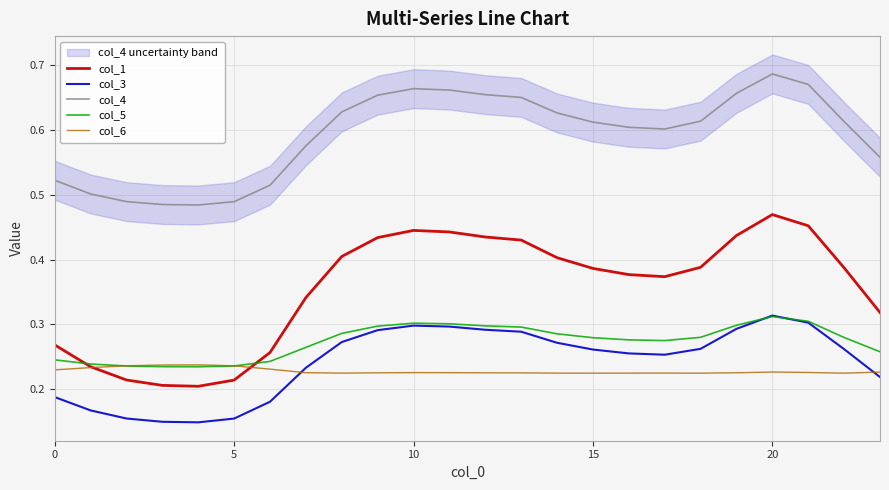

What is the difference between the second highest and second lowest values in the col_3 series?

0.2